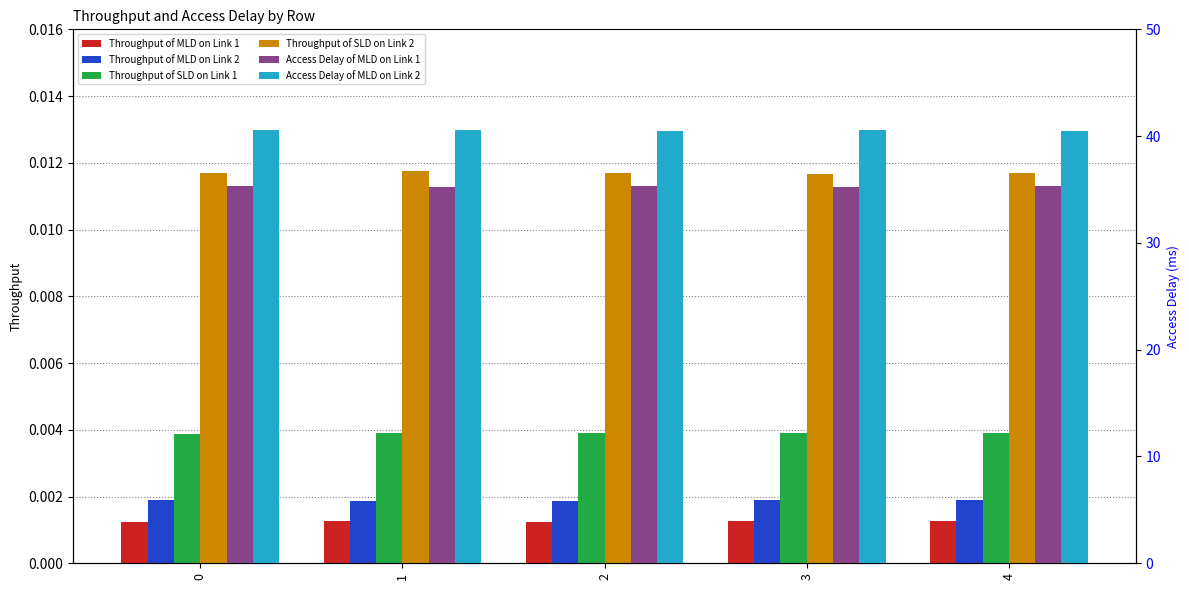

What are all the series names shown in the legend?

Throughput of MLD on Link 1, Throughput of MLD on Link 2, Throughput of SLD on Link 1, Throughput of SLD on Link 2, Access Delay of MLD on Link 1, Access Delay of MLD on Link 2